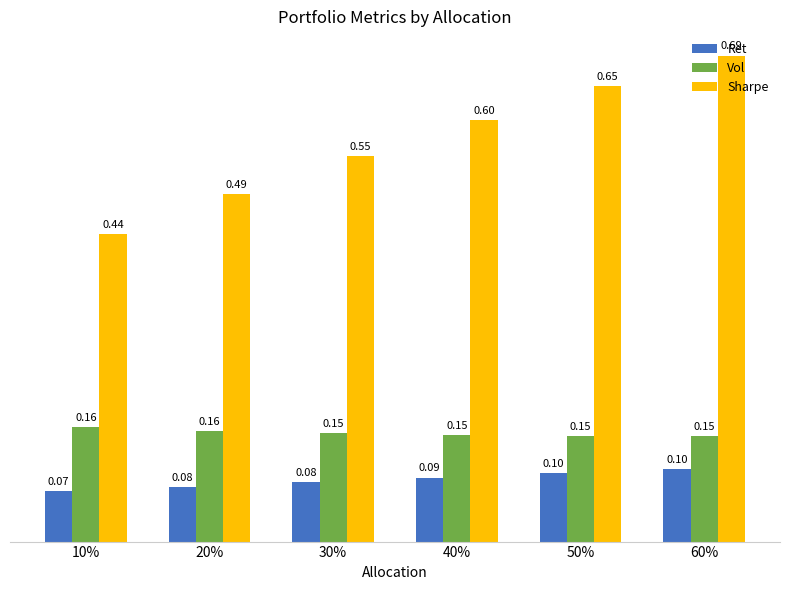

Is the value of Ret at 60% greater than the value of Vol at 10%?

No